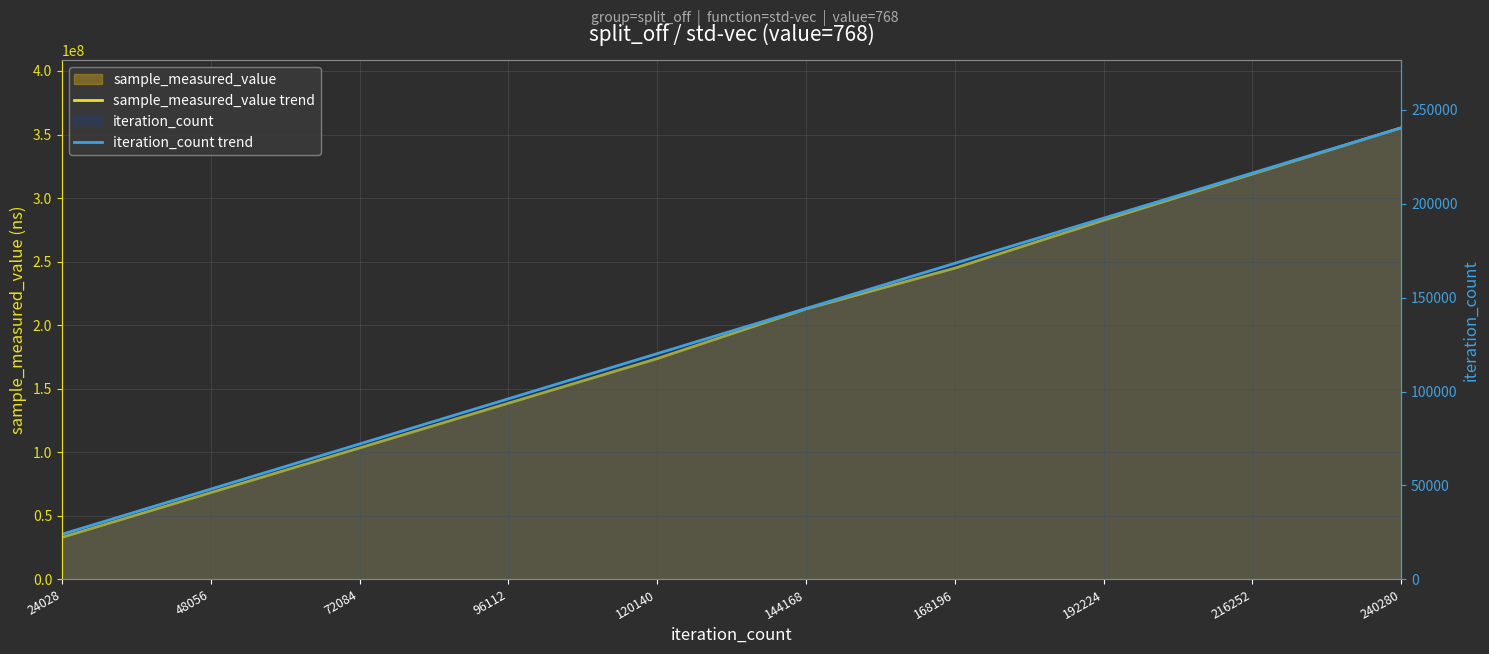

Count the number of data series in this chart.

2